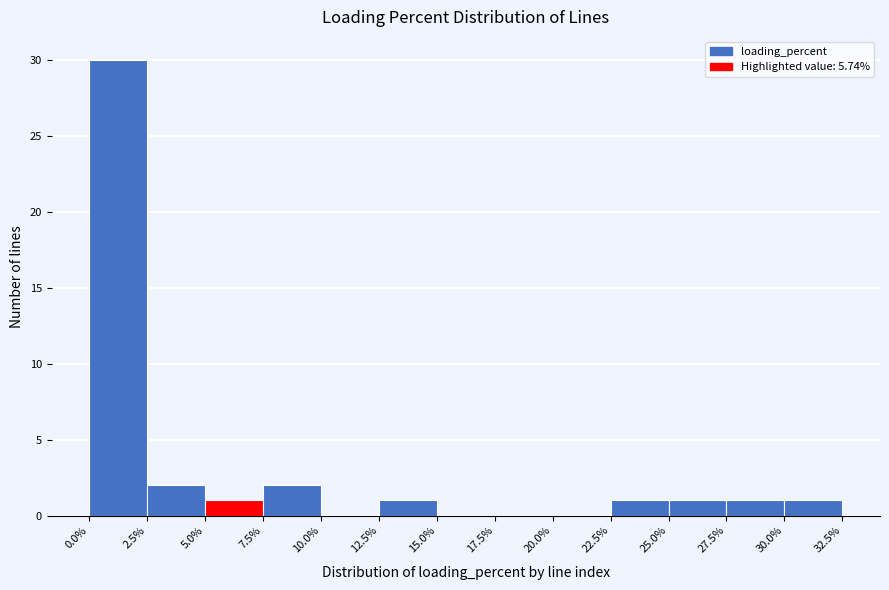

Reading left to right, transcribe this chart: for each bar, give the range it covers on the x-axis and its height. The values are not printed on the chart, so give them approximately, as read against the axis.

0.0% to 2.5%: 30
2.5% to 5.0%: 2
5.0% to 7.5%: 1
7.5% to 10.0%: 2
10.0% to 12.5%: 0
12.5% to 15.0%: 1
15.0% to 17.5%: 0
17.5% to 20.0%: 0
20.0% to 22.5%: 0
22.5% to 25.0%: 1
25.0% to 27.5%: 1
27.5% to 30.0%: 1
30.0% to 32.5%: 1